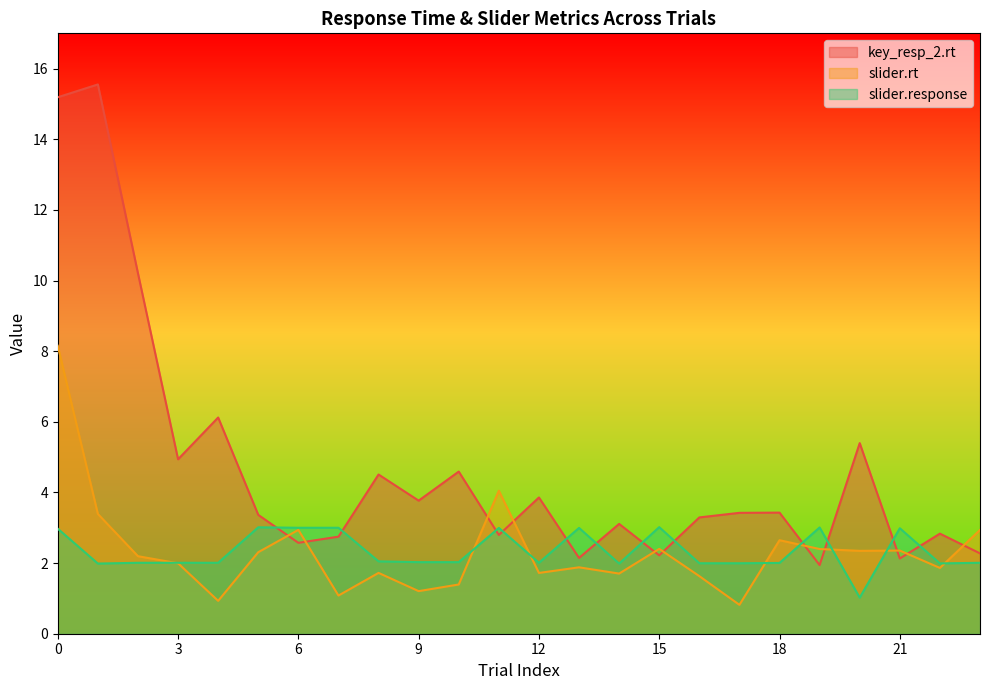

In slider.rt, how many points are lower than both neighbors (excluding endpoints)?

8